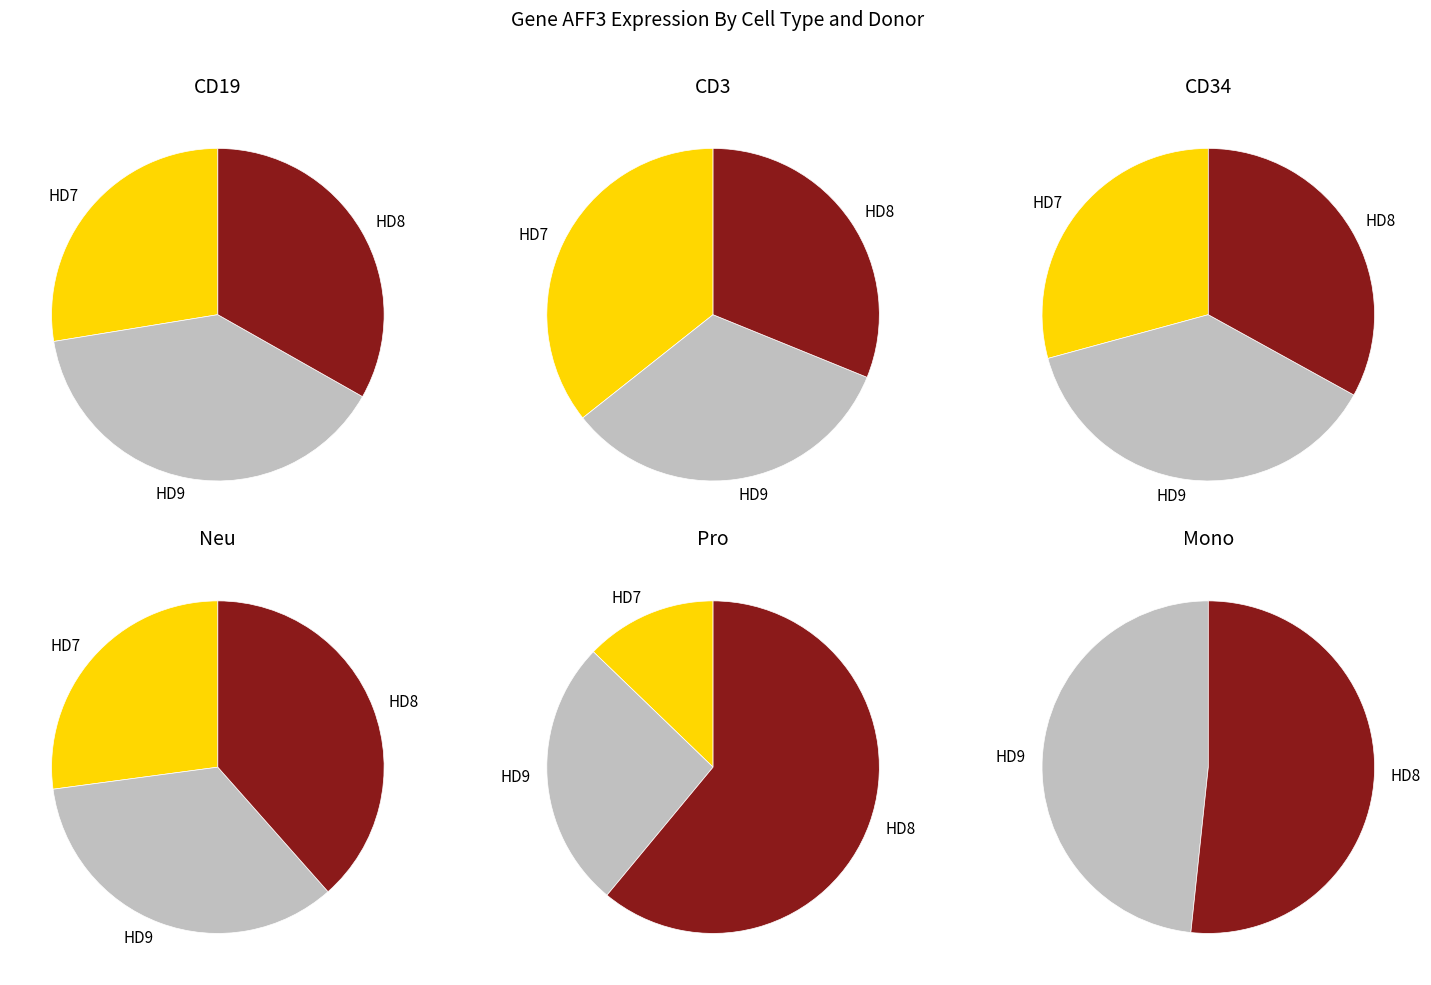

Between HD8_CD19 and HD9_CD19, which is larger?

HD9_CD19